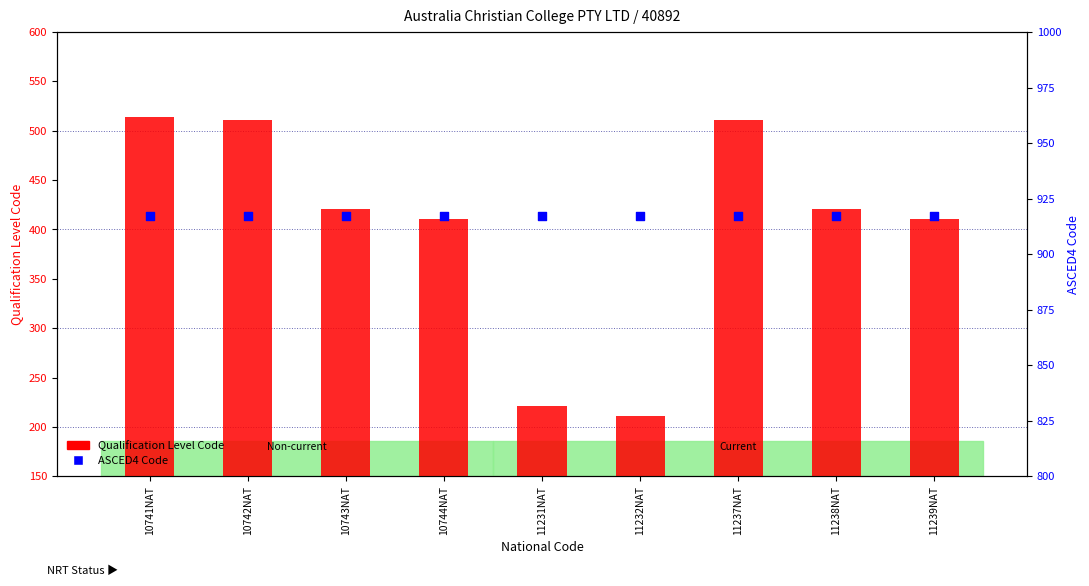

At which category is the sum across all series the highest?

10741NAT